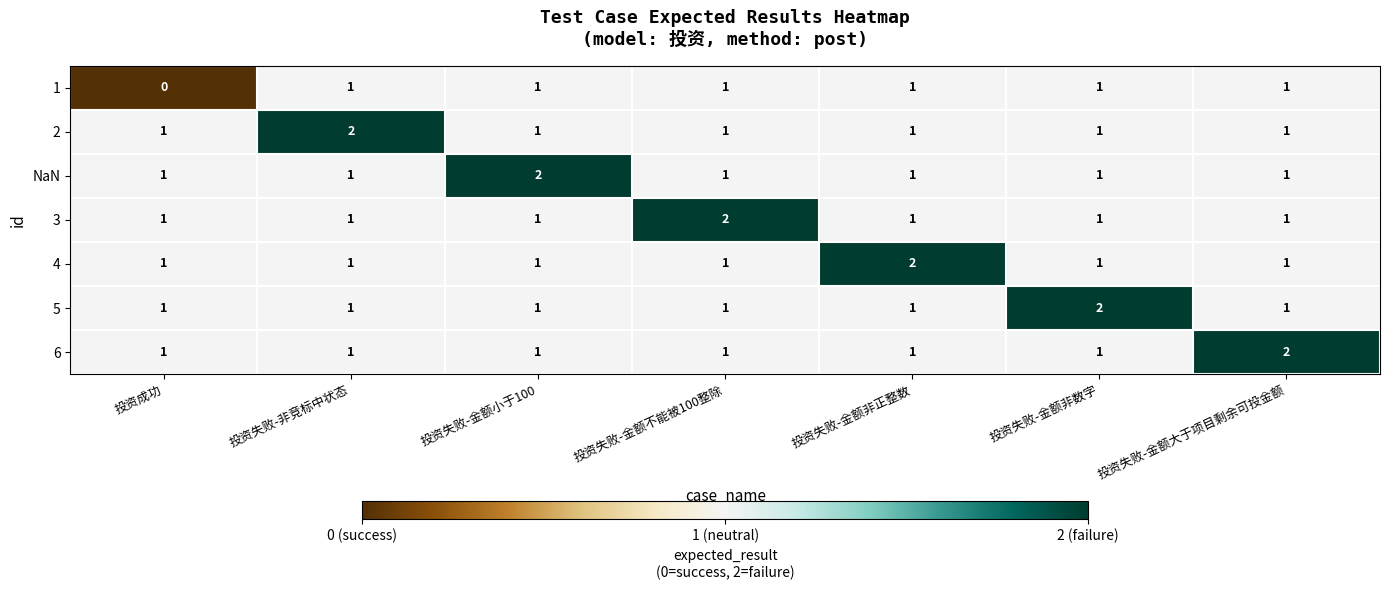

What is the sum of all 1 values?

6